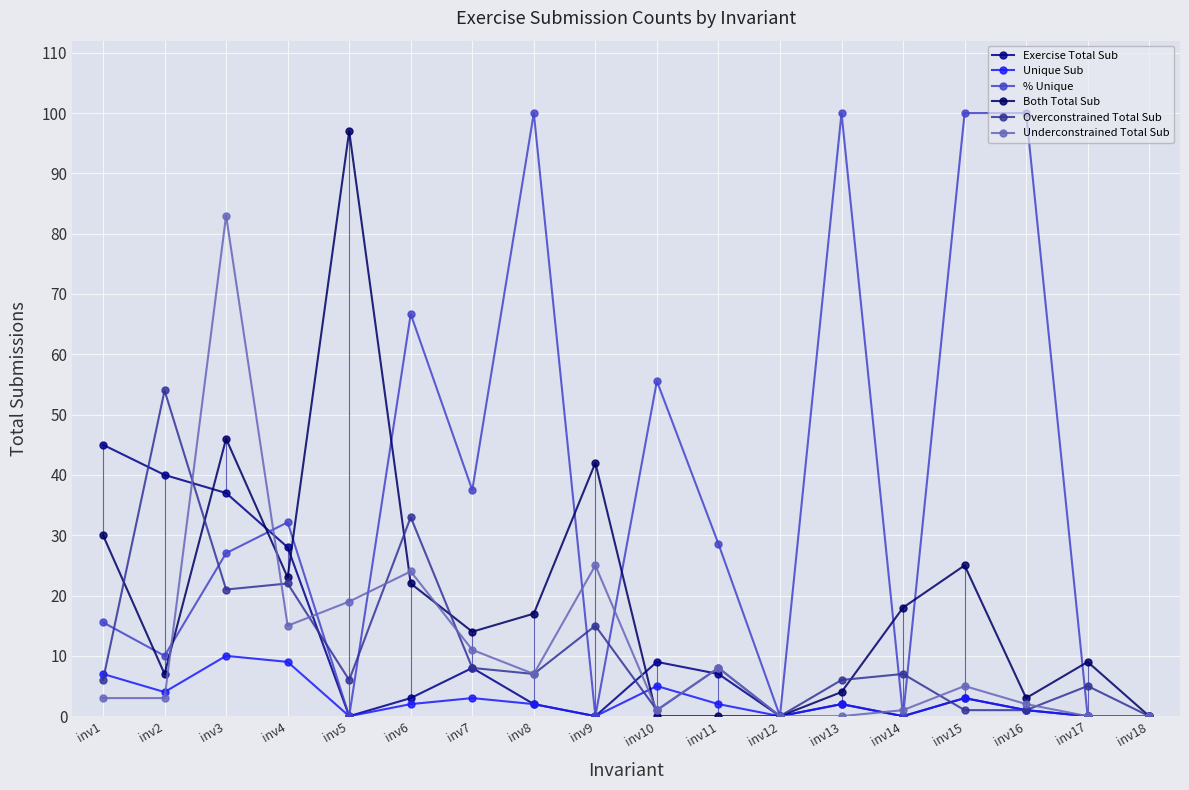

What is the average value of the Exercise Total Sub series?

10.3